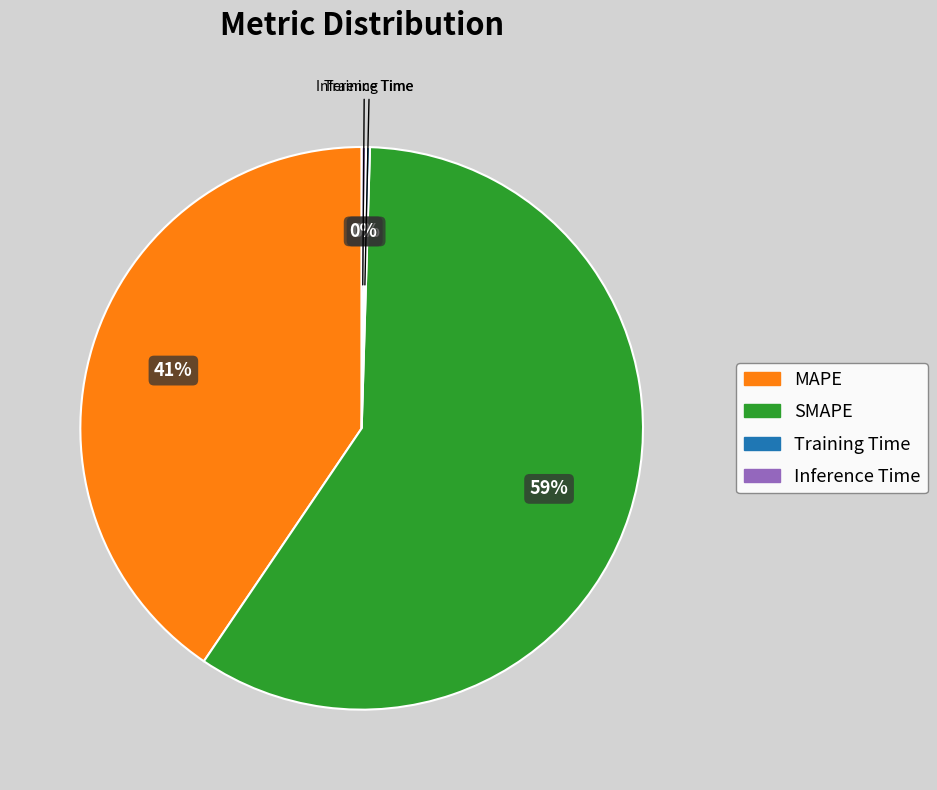

The SMAPE slice represents 59% of the pie. True or false?

True